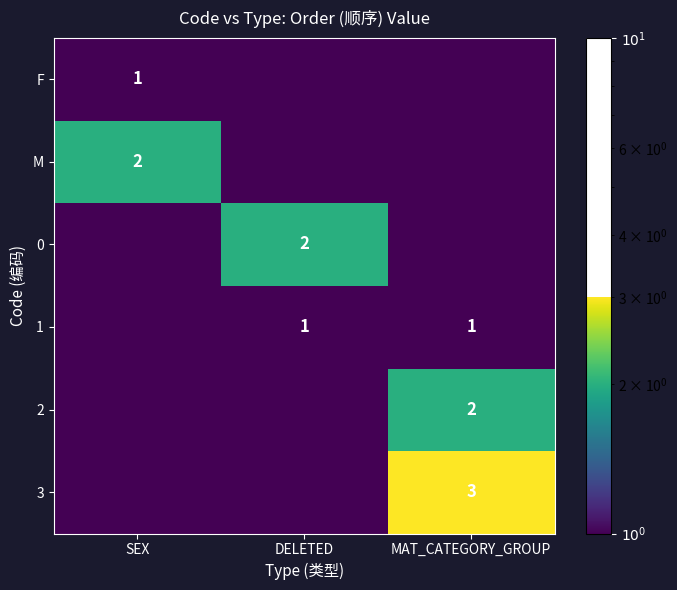

The 3 series shows 0.0 at SEX. True or false?

True